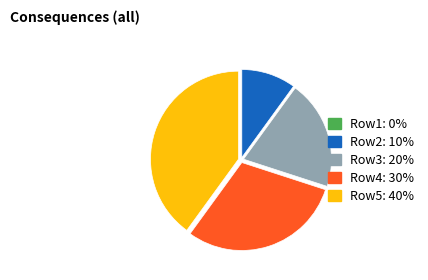

True or false: Row2 accounts for 24% of the total.

False